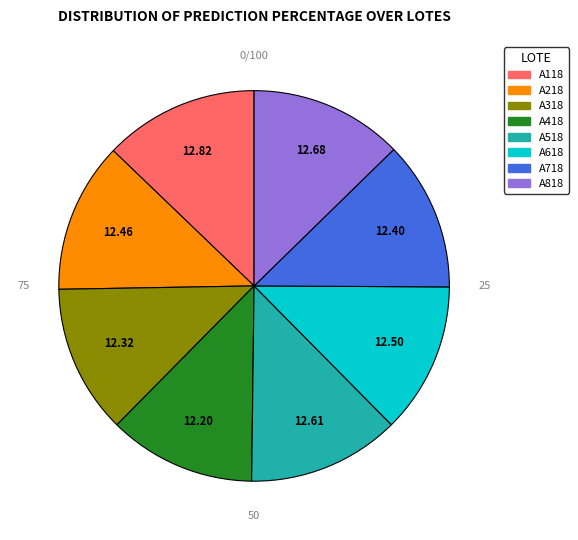

Does any single category account for the majority?

No